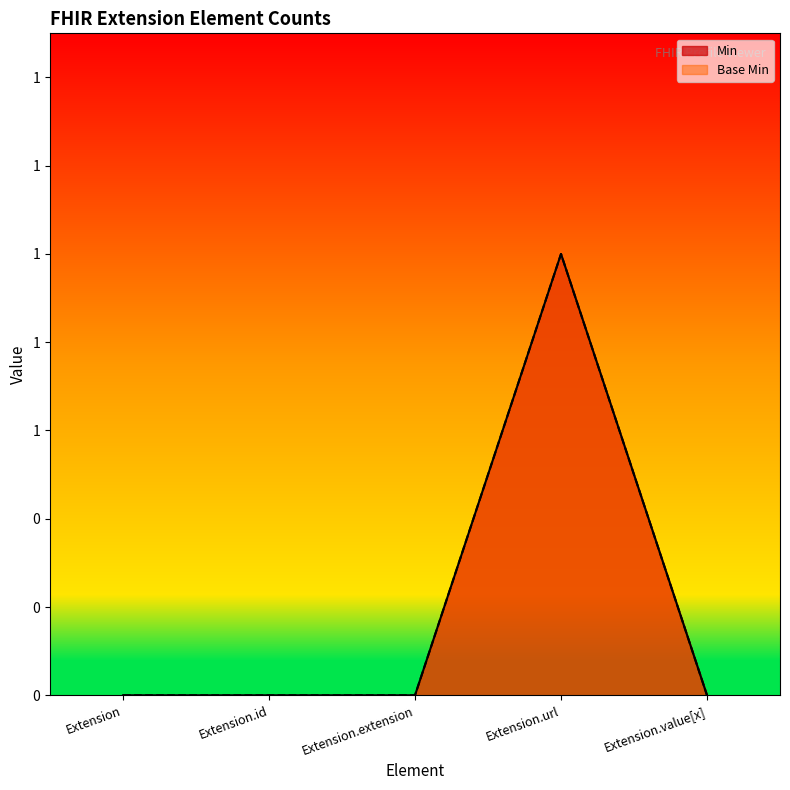

True or false: Min and Base Min intersect in this chart.

False